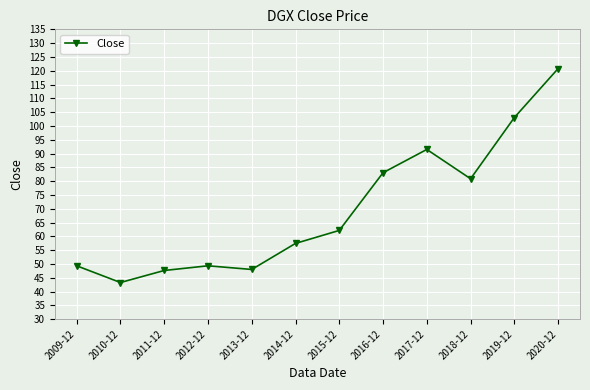

At which category does the chart reach its minimum across all series?

2010-12